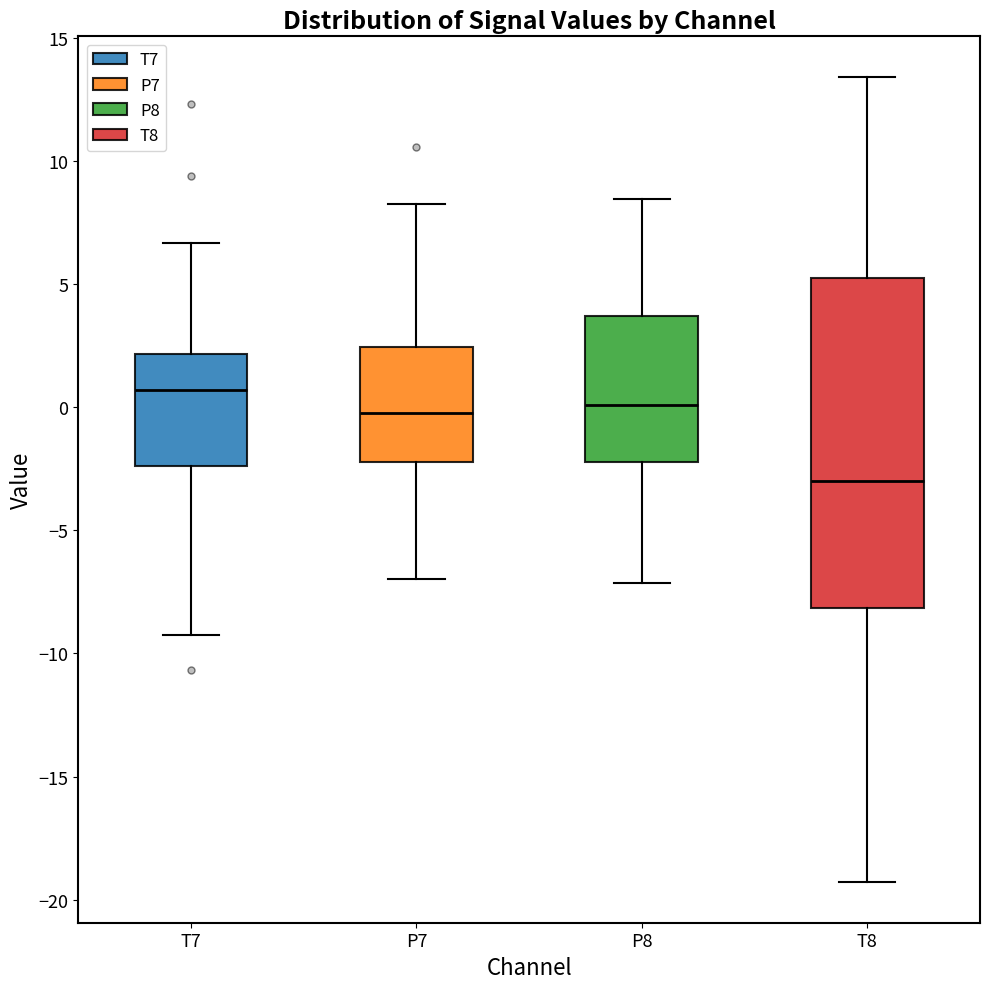

Reading left to right, transcribe this box plot: for each box, give where its median line is, the range the box spans, and where its two whiskers end, as read against the y-axis. The values are not printed on the chart, so give them approximately, as read against the axis.

T7: median 0.5, box -2.5 to 2.0, whiskers -9.0 to 6.5
P7: median 0.0, box -2.0 to 2.5, whiskers -7.0 to 8.0
P8: median 0.0, box -2.0 to 3.5, whiskers -7.0 to 8.5
T8: median -3.0, box -8.0 to 5.0, whiskers -19.5 to 13.5